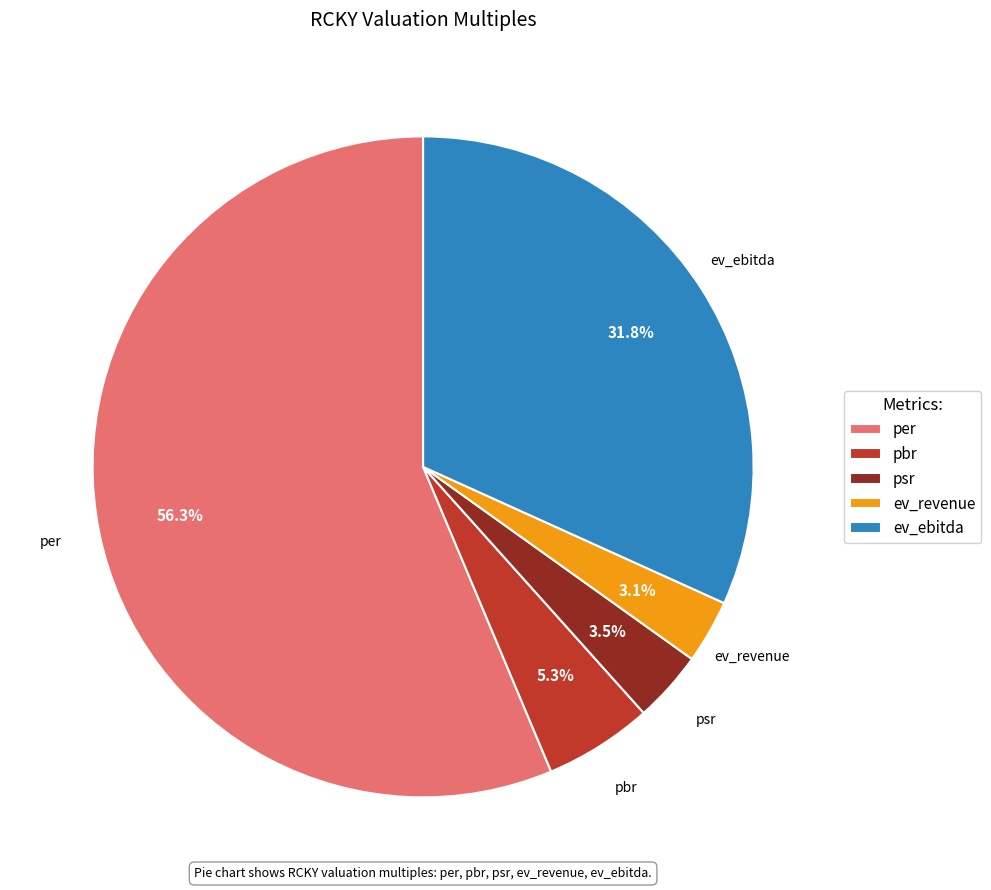

Which category has the biggest portion of the pie?

per